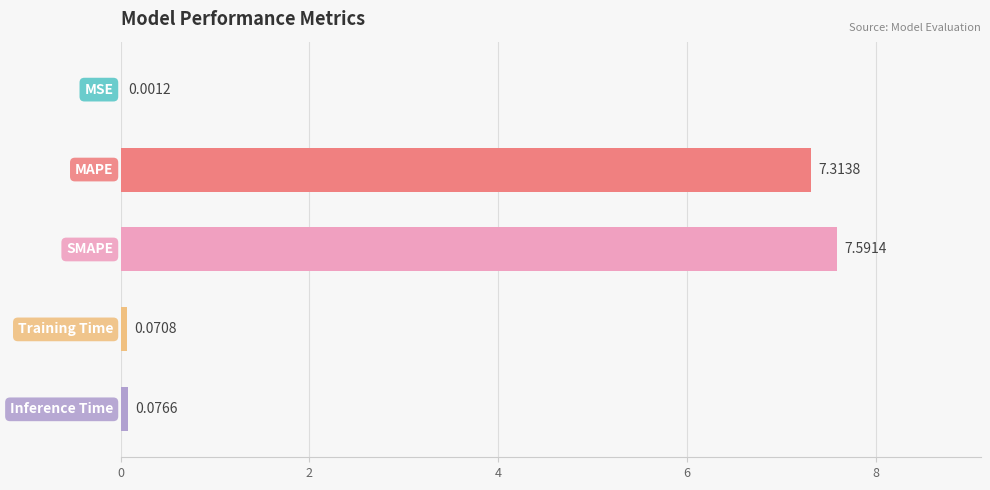

Are the bars horizontal?

Yes